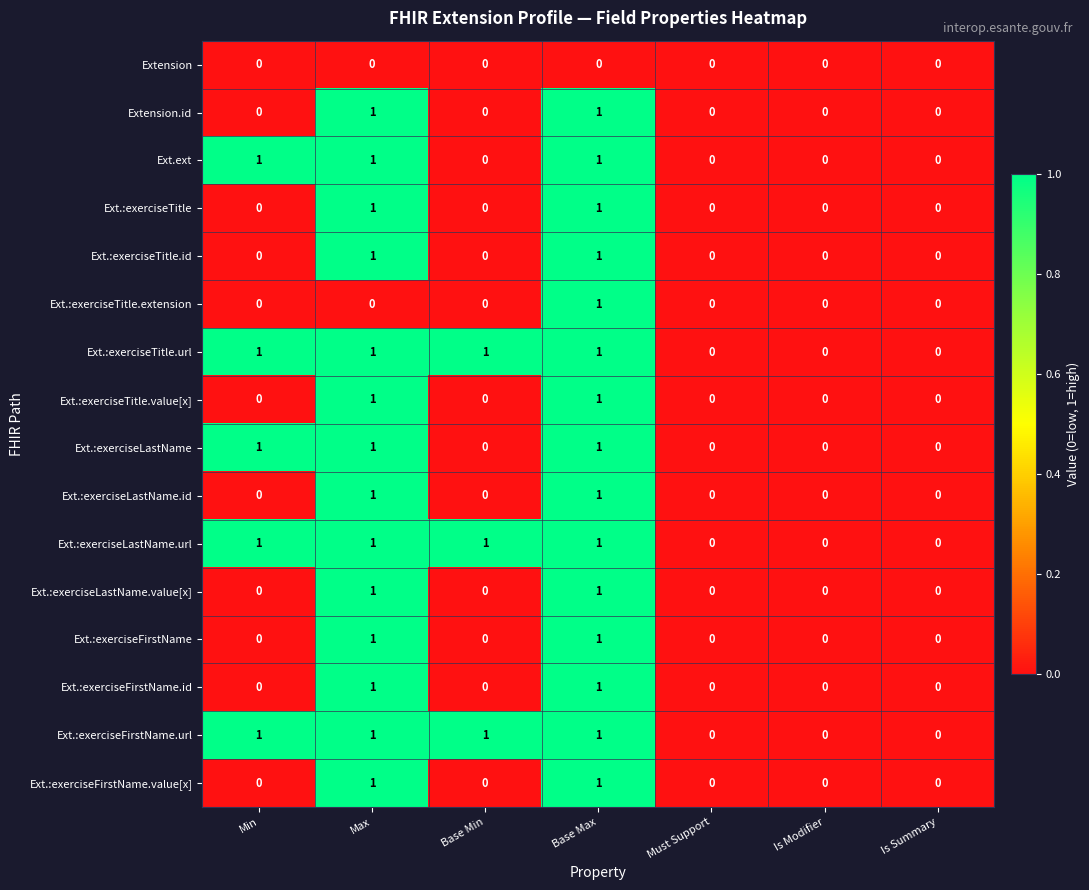

How many values in the Ext.:exerciseFirstName series exceed 0?

2